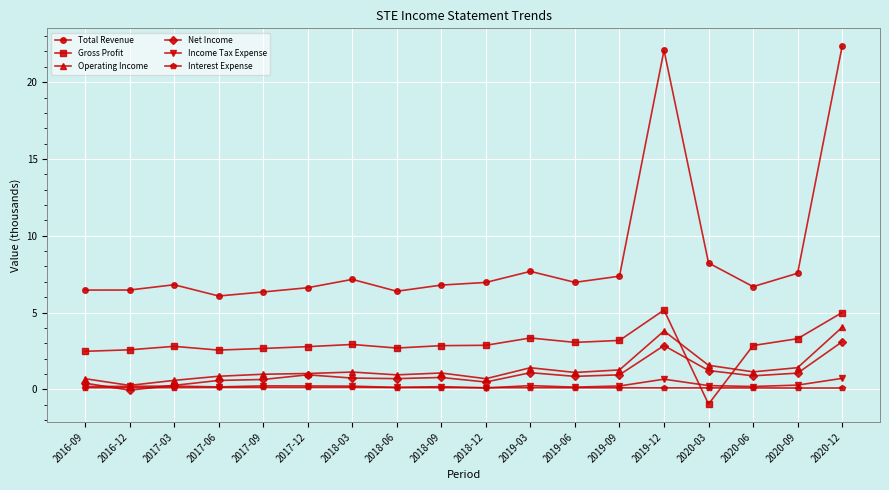

What is the minimum value for Gross Profit?

-1.0